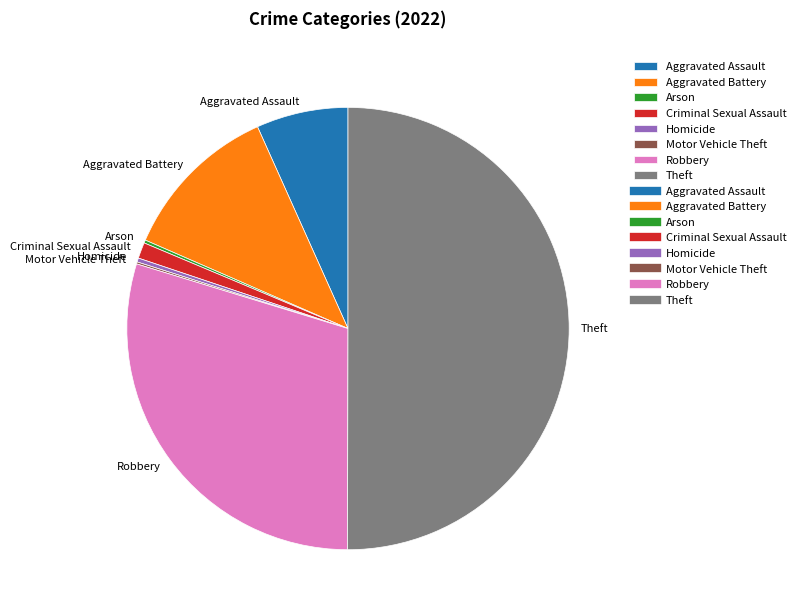

Between Criminal Sexual Assault and Robbery, which is larger?

Robbery